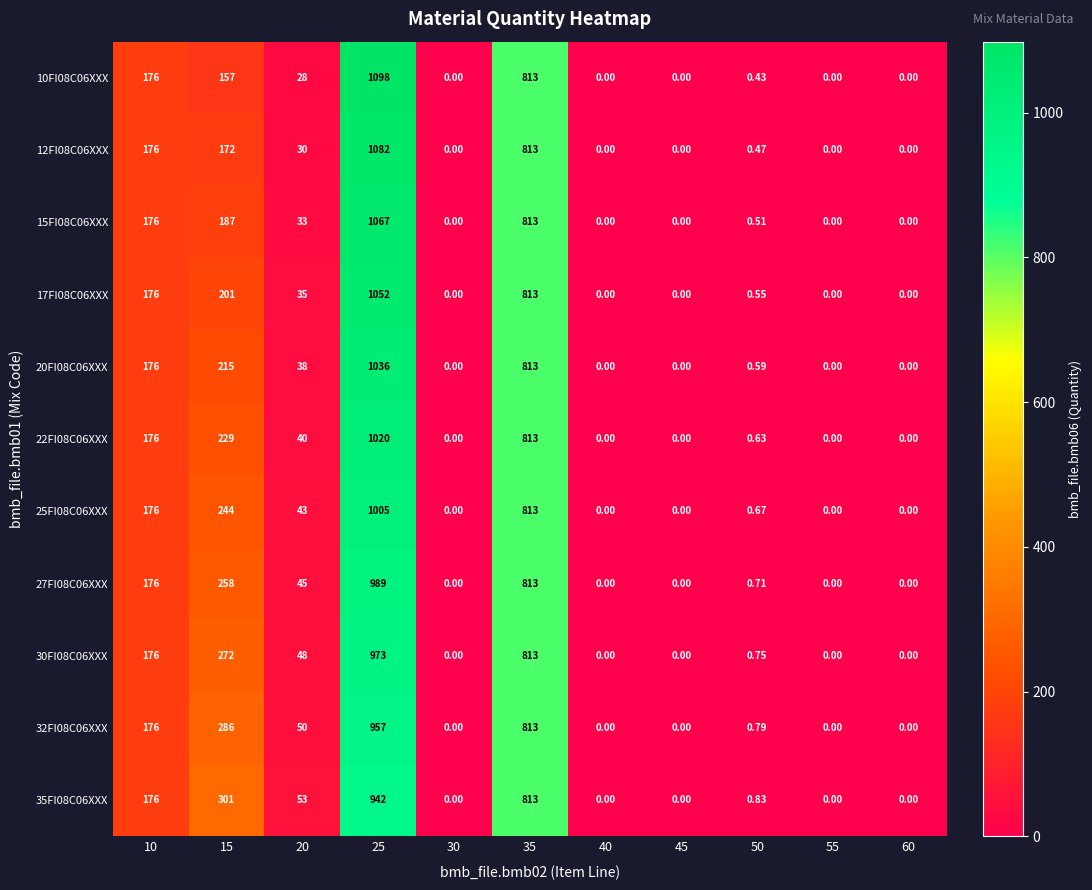

What is the maximum value shown in the chart?

1098.0